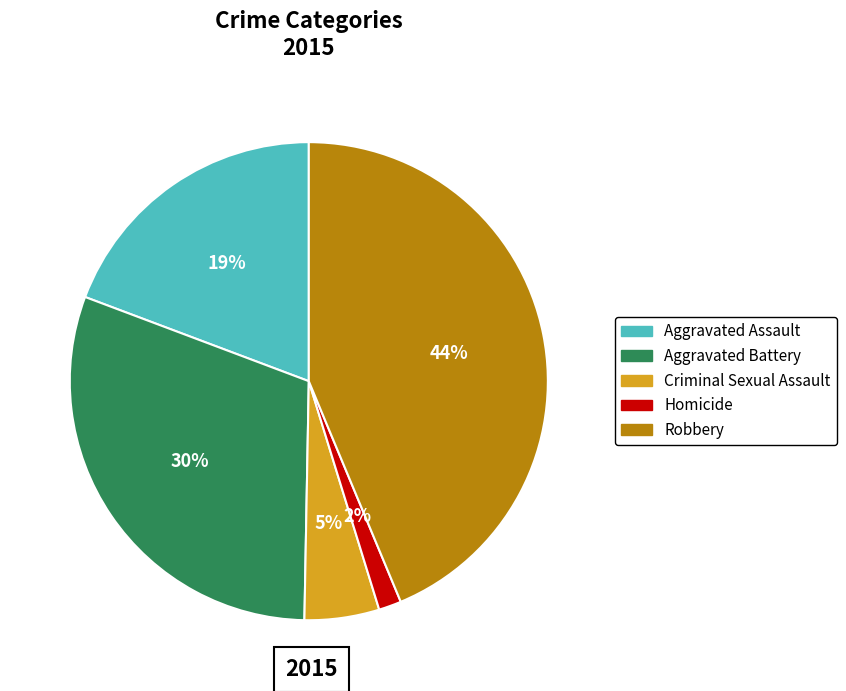

Does Aggravated Assault represent more than half of the total?

No